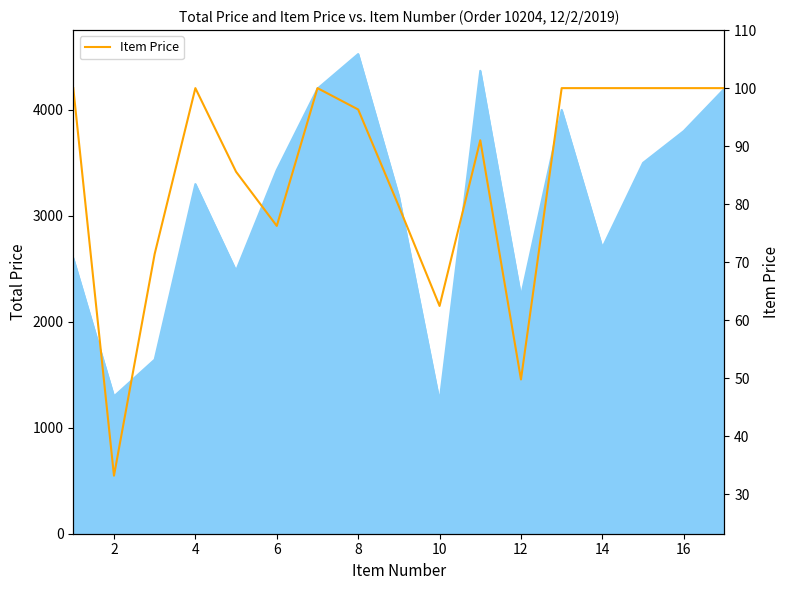

What is the sum of all values?

1445.8